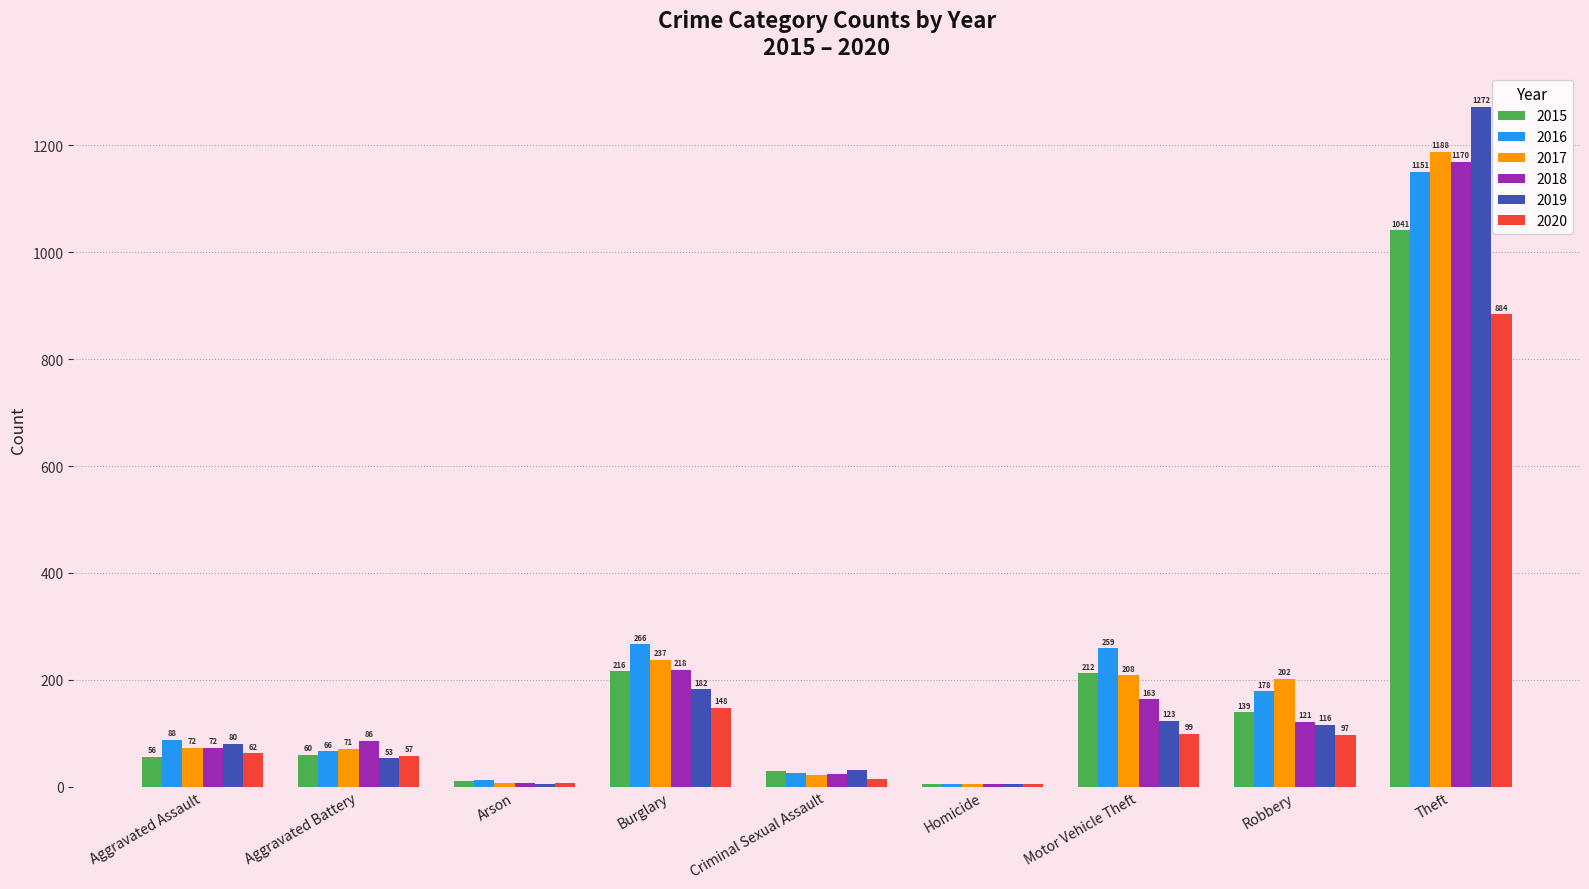

Reading right to left, transcribe all the data shown in this chart.

2015: 1041	139	212	5	29	216	10	60	56
2016: 1151	178	259	4	25	266	12	66	88
2017: 1188	202	208	4	22	237	7	71	72
2018: 1170	121	163	4	24	218	7	86	72
2019: 1272	116	123	4	31	182	5	53	80
2020: 884	97	99	5	15	148	7	57	62